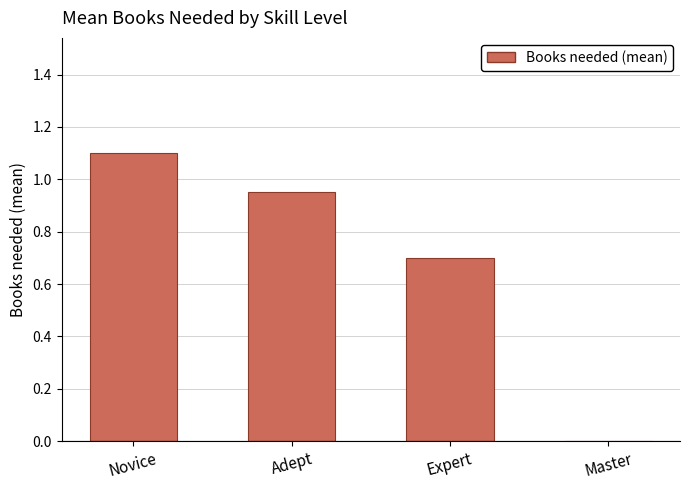

True or false: the data shows 0.2 at Adept.

False